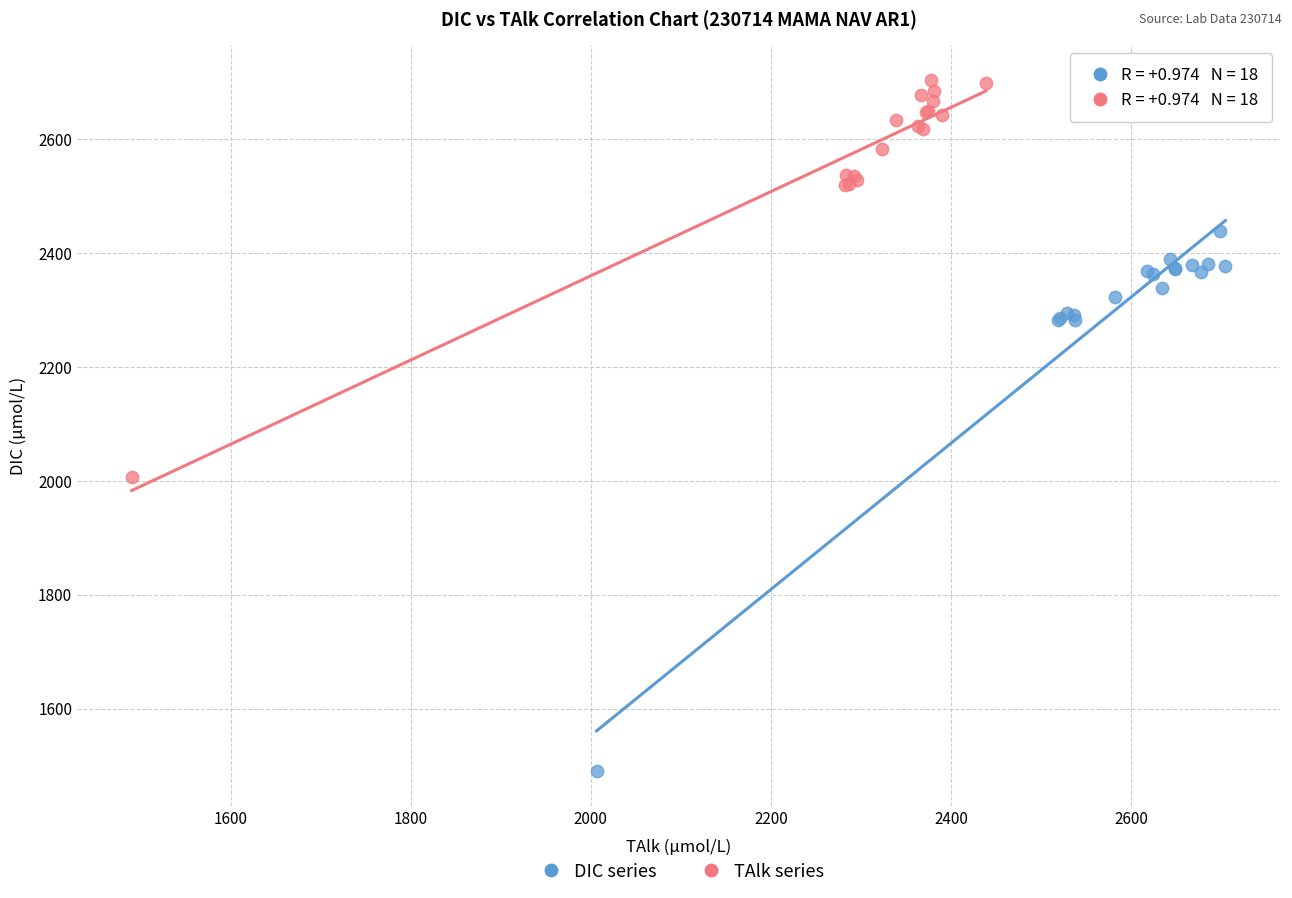

Which series has the widest spread of Y values?

DIC series